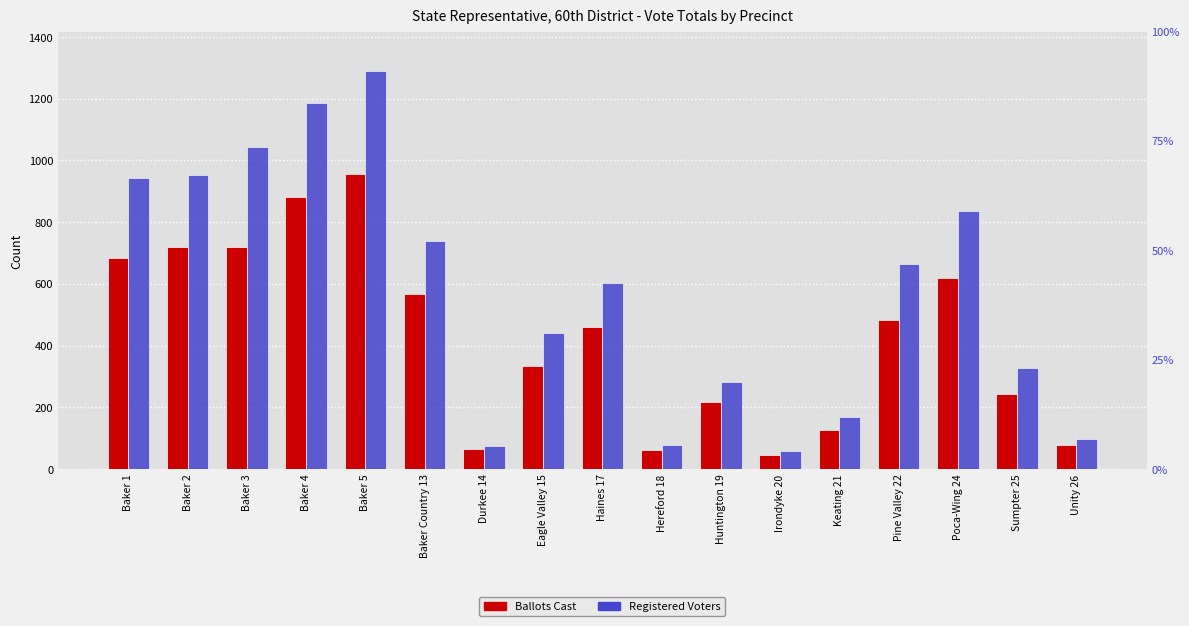

Are the bars grouped side by side (vs. stacked)?

Yes